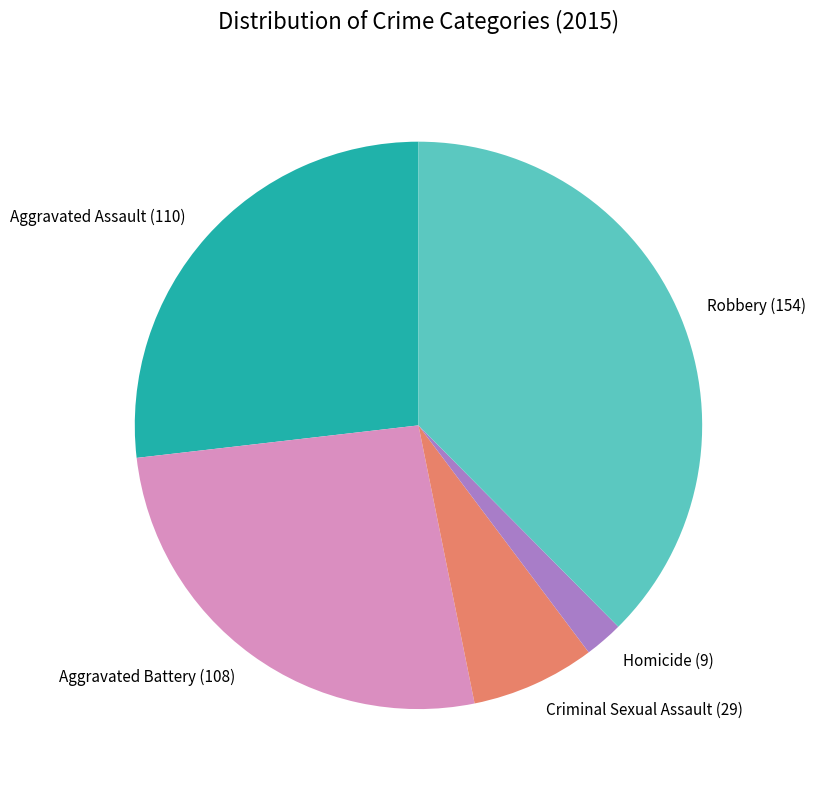

Is the sum of Aggravated Assault (110) and Robbery (154) greater than half?

Yes